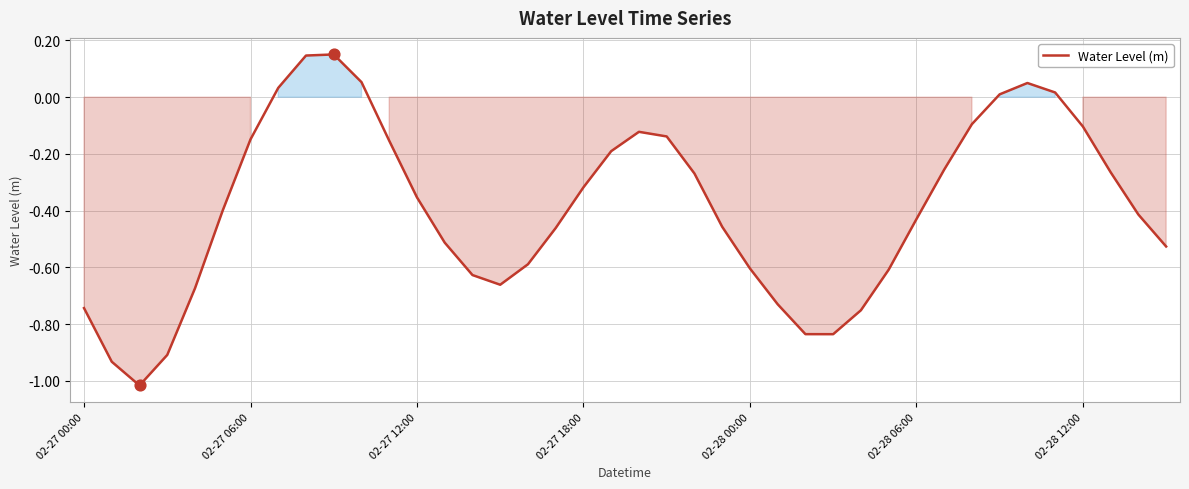

What is the difference between the maximum and minimum values?

1.2